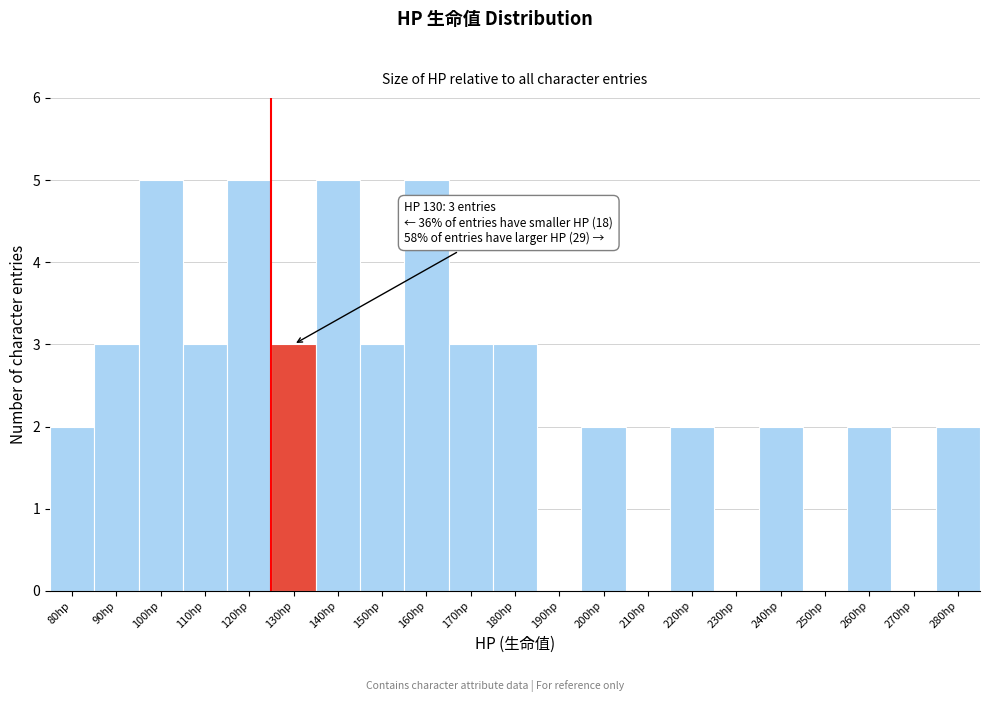

Reading left to right, extract all data points from this chart.

80hp=2	90hp=3	100hp=5	110hp=3	120hp=5	130hp=3	140hp=5	150hp=3	160hp=5	170hp=3	180hp=3	190hp=0	200hp=2	210hp=0	220hp=2	230hp=0	240hp=2	250hp=0	260hp=2	270hp=0	280hp=2